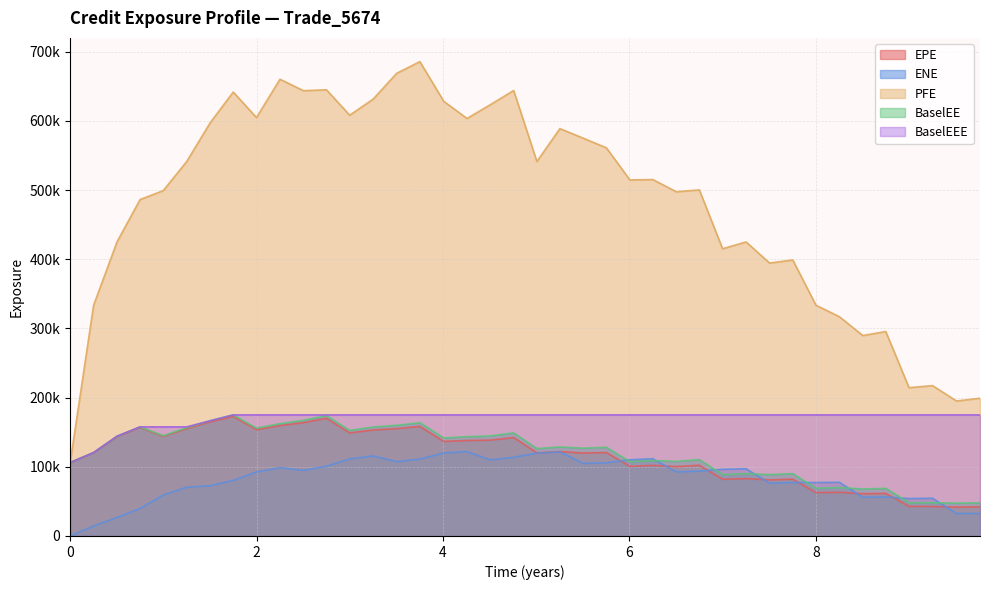

The PFE series shows 571734.4 at 8. True or false?

False